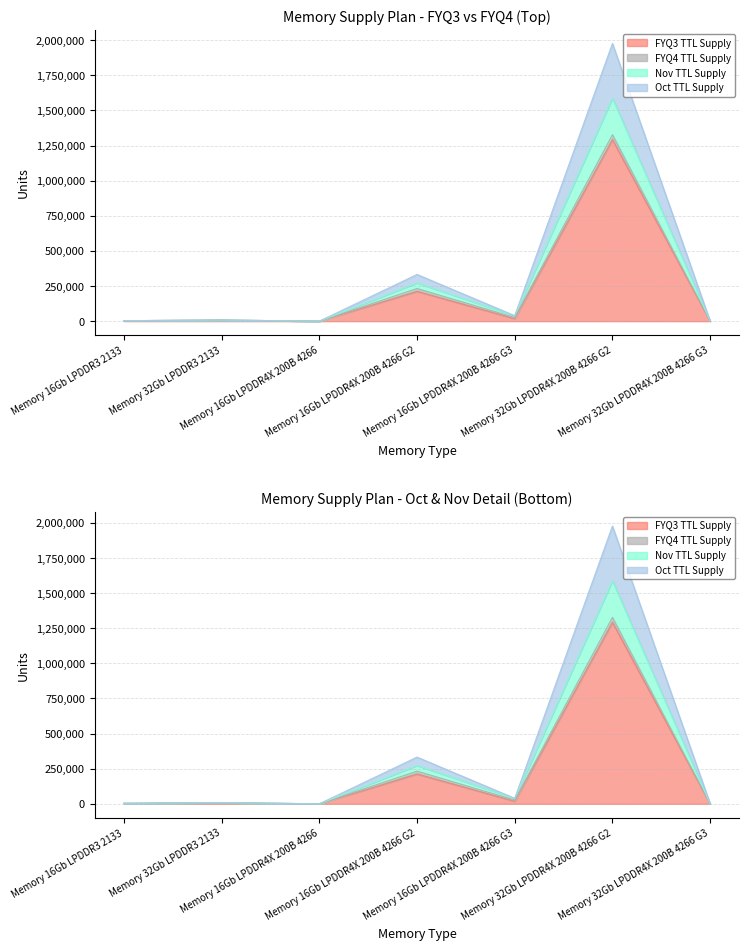

What is the sum of all Oct_TTL_supply values?

1533162